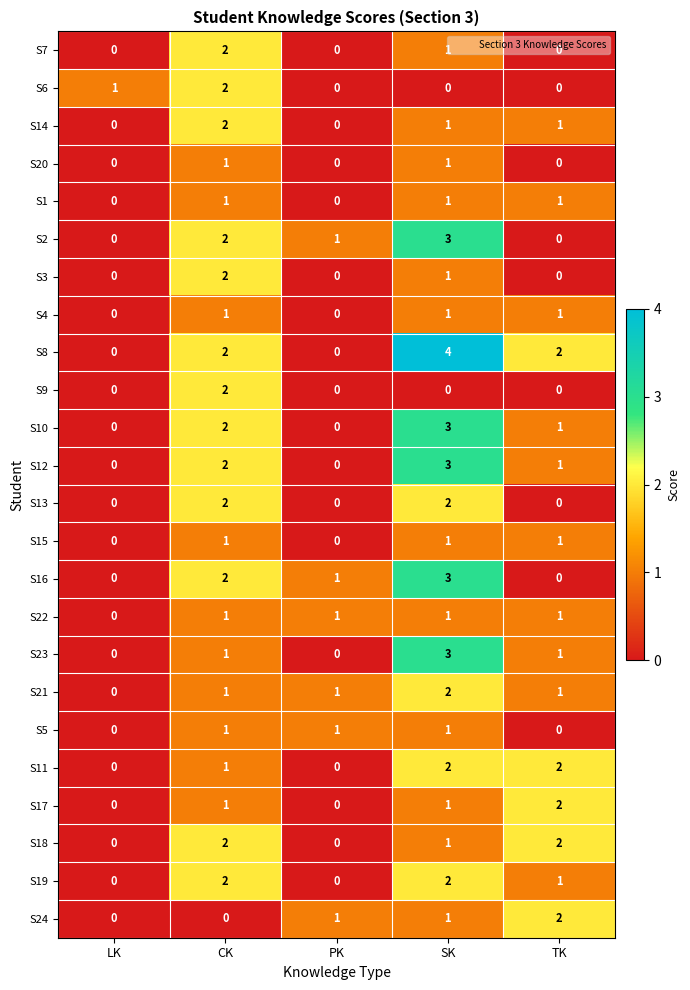

Which series has the largest total across all categories?

S8